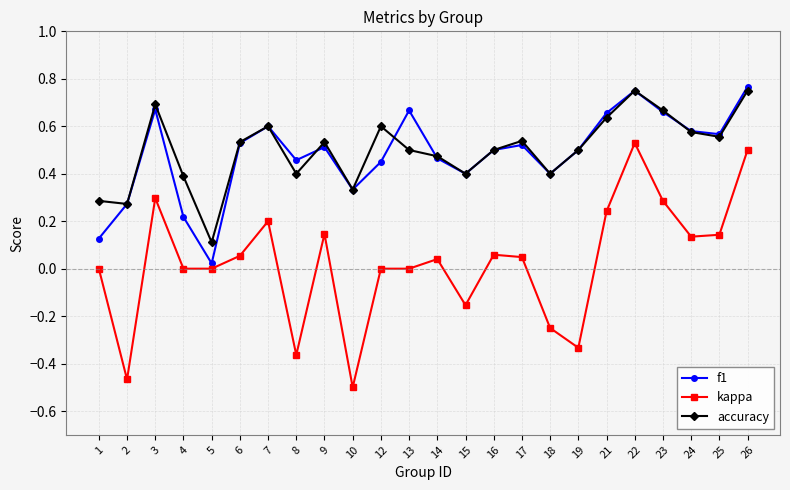

Does the chart display data point markers on the line(s)?

Yes